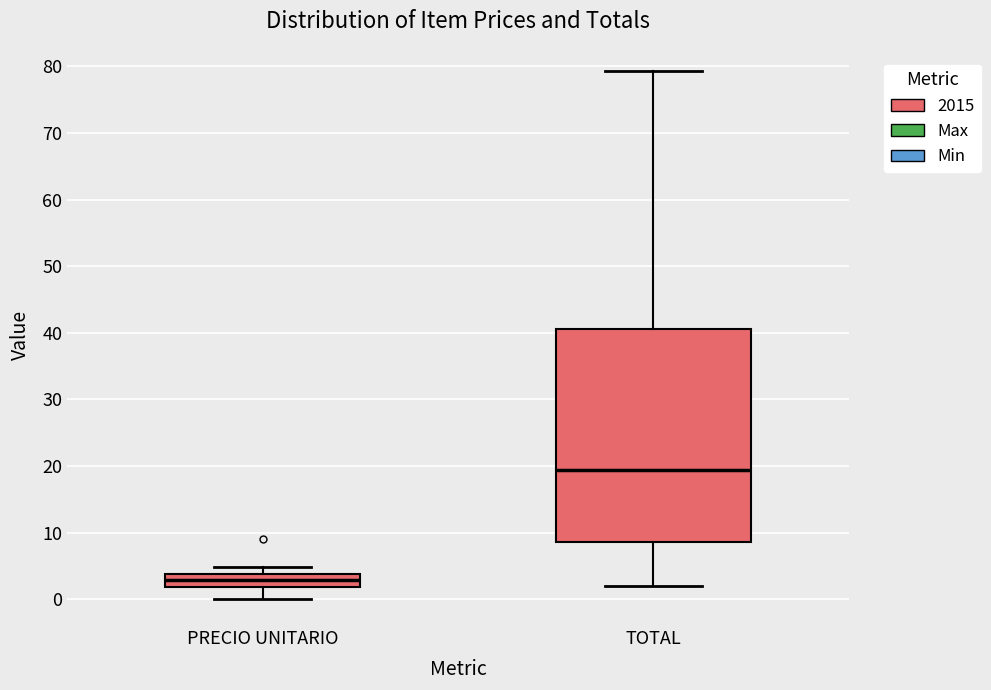

Which box's median line is the highest?

TOTAL